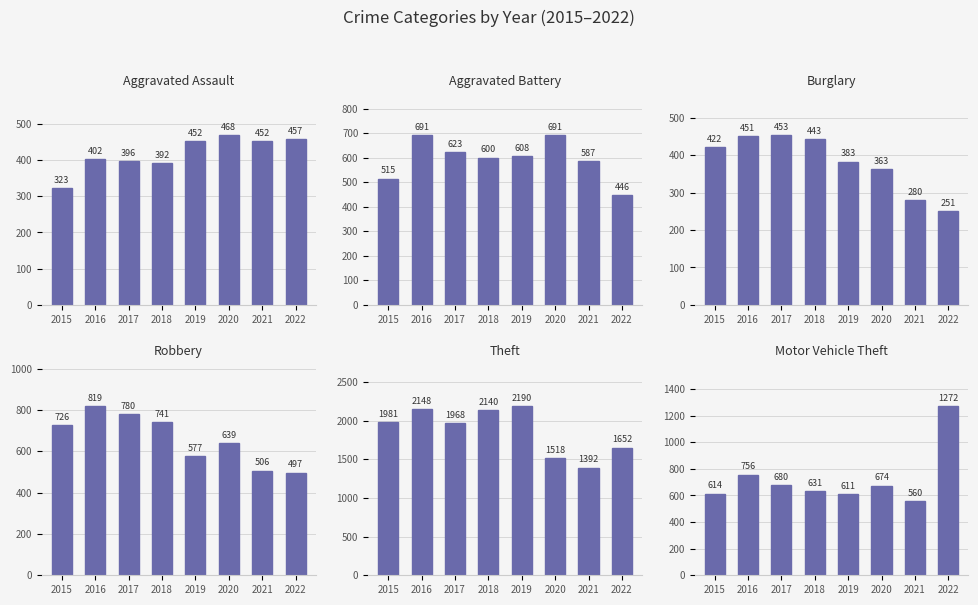

Reading left to right, transcribe all the data shown in this chart.

Aggravated Assault: 323	402	396	392	452	468	452	457
Aggravated Battery: 515	691	623	600	608	691	587	446
Burglary: 422	451	453	443	383	363	280	251
Robbery: 726	819	780	741	577	639	506	497
Theft: 1981	2148	1968	2140	2190	1518	1392	1652
Motor Vehicle Theft: 614	756	680	631	611	674	560	1272